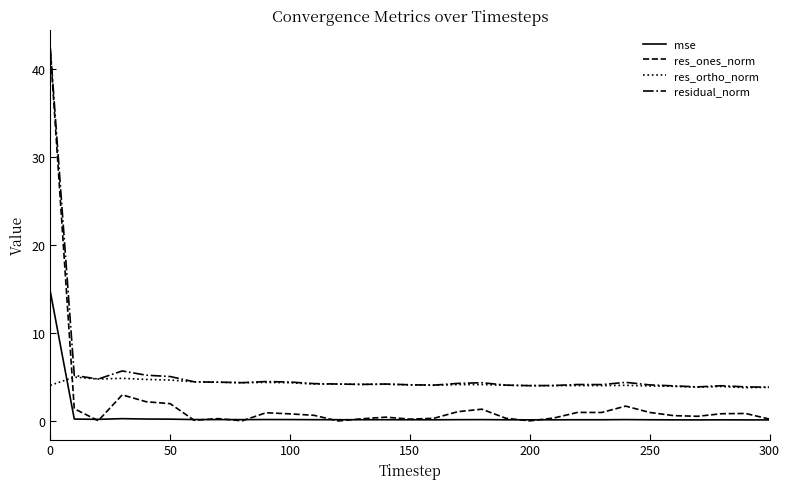

Which series ends up on top after the final intersection of res_ortho_norm and res_ones_norm?

res_ortho_norm